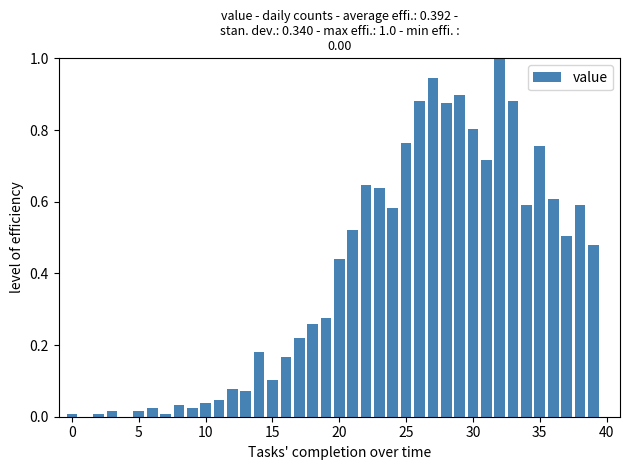

What is the greatest value displayed?

1.0